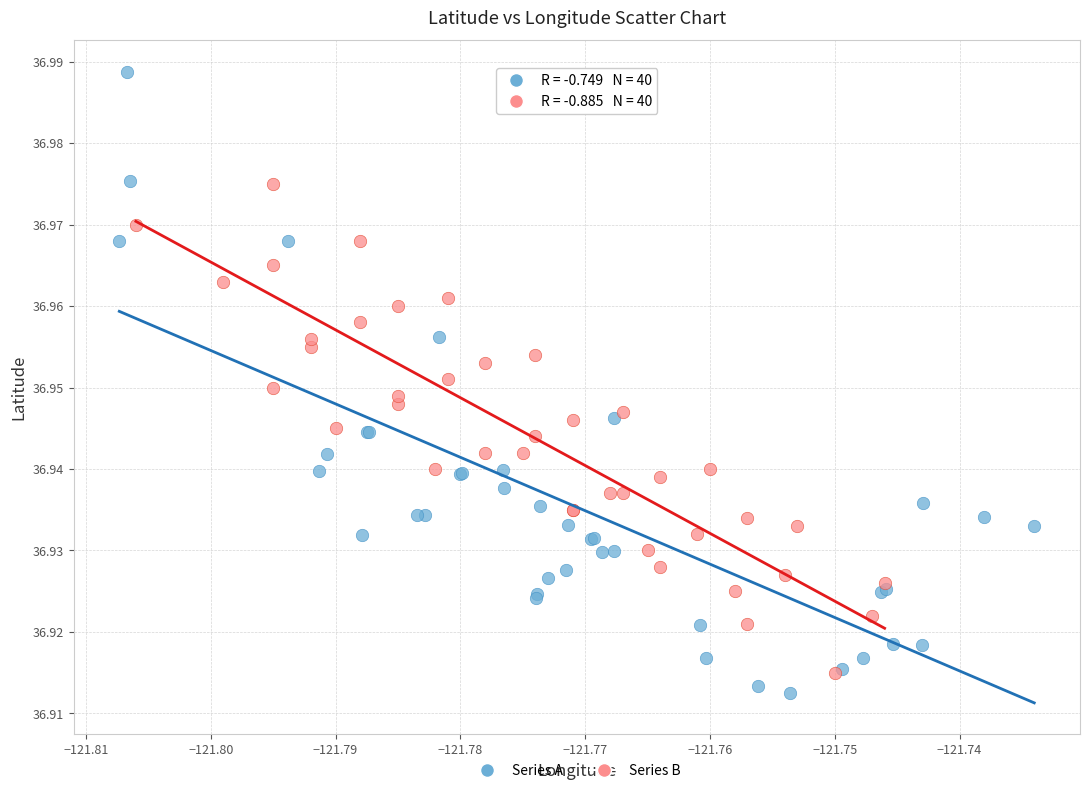

What are all the series names shown in the legend?

Series A, Series B